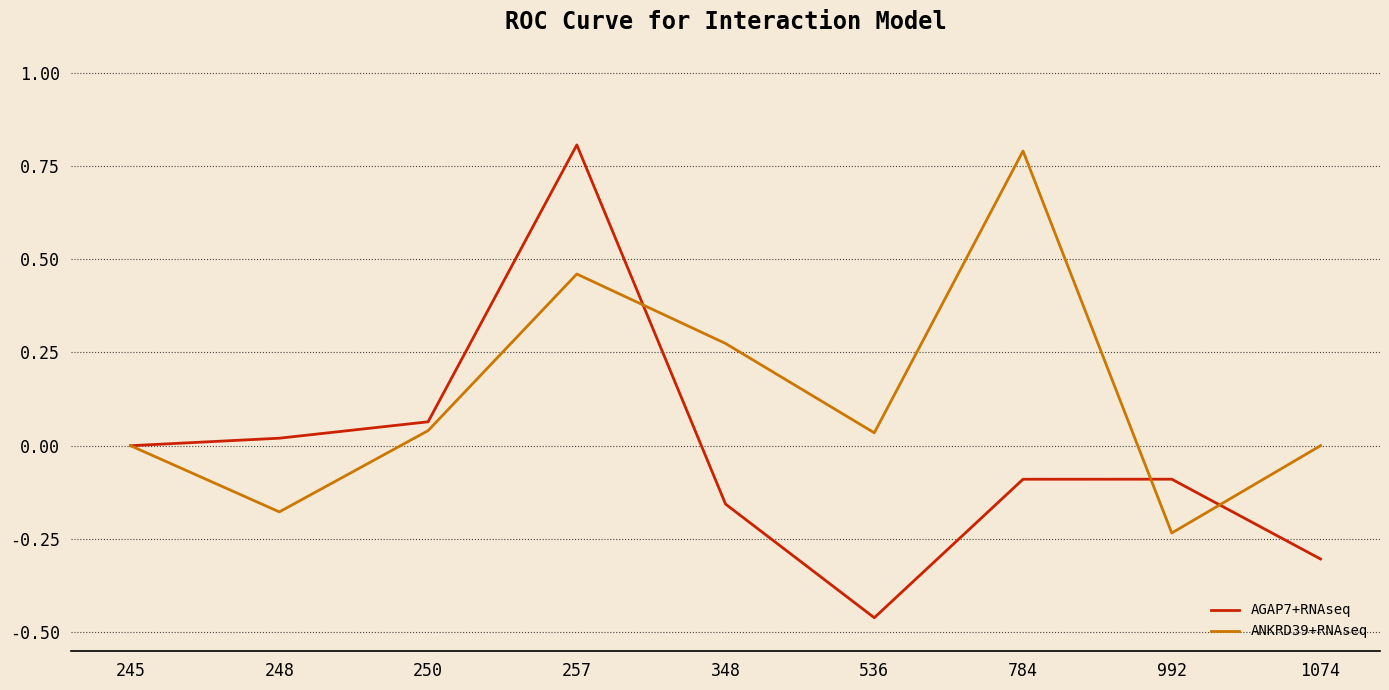

How many interior local peaks does the ANKRD39+RNAseq series have?

2